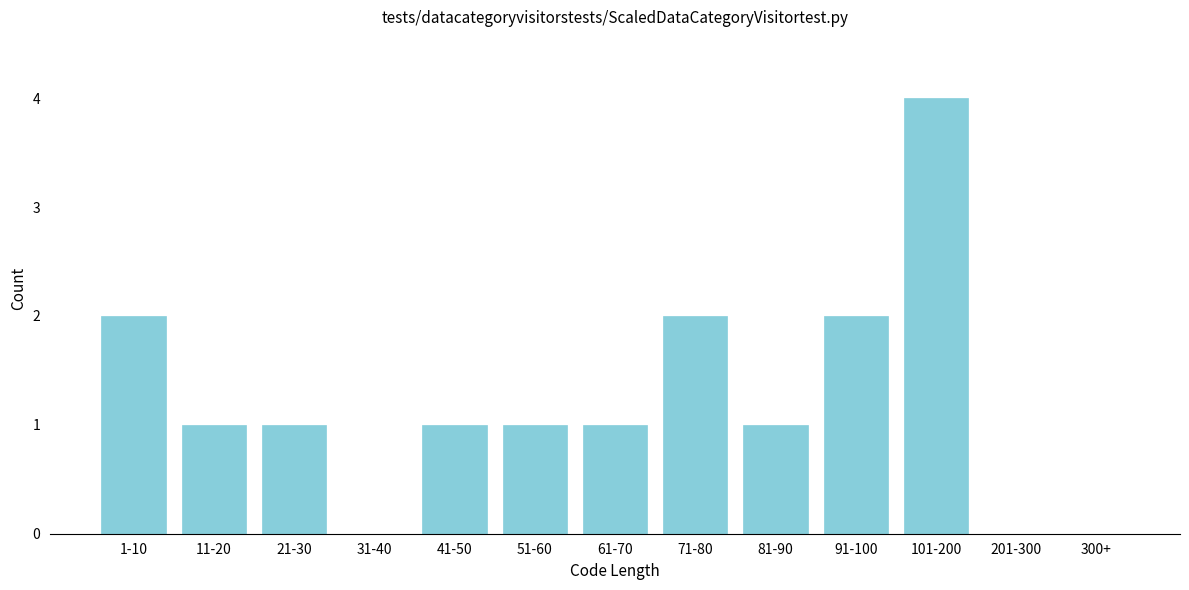

Reading left to right, extract all data points from this chart.

1-10=2	11-20=1	21-30=1	31-40=0	41-50=1	51-60=1	61-70=1	71-80=2	81-90=1	91-100=2	101-200=4	201-300=0	300+=0